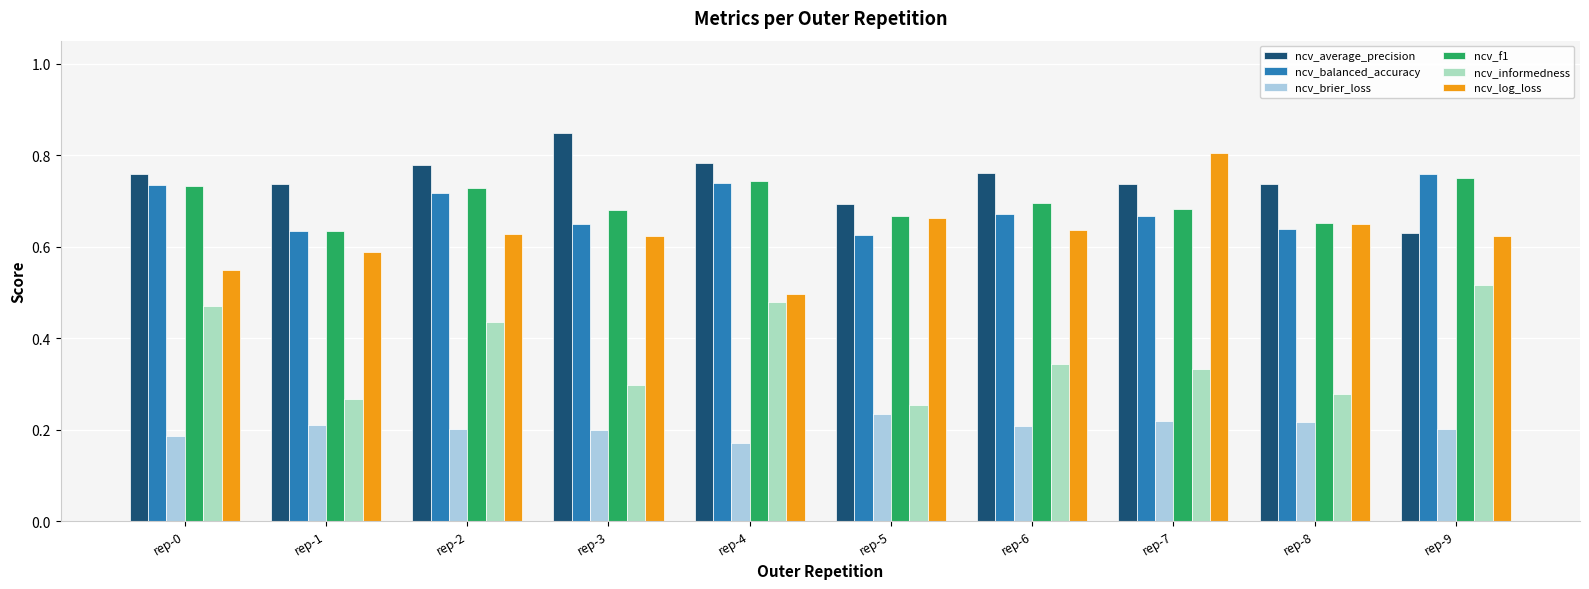

What is the difference between the maximum and minimum values in the ncv_brier_loss series?

0.1